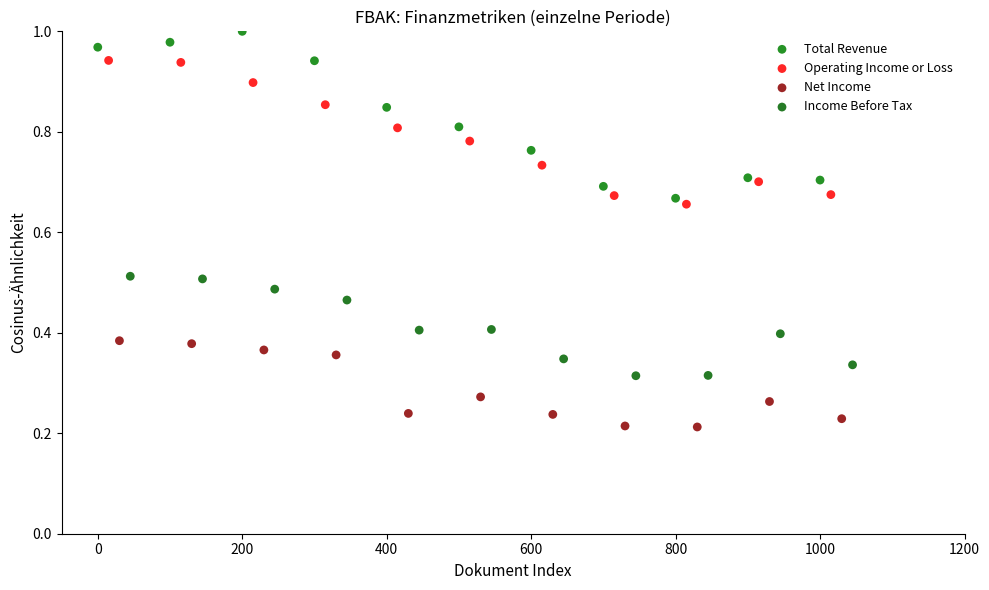

Which series reaches the maximum Y coordinate?

Total Revenue